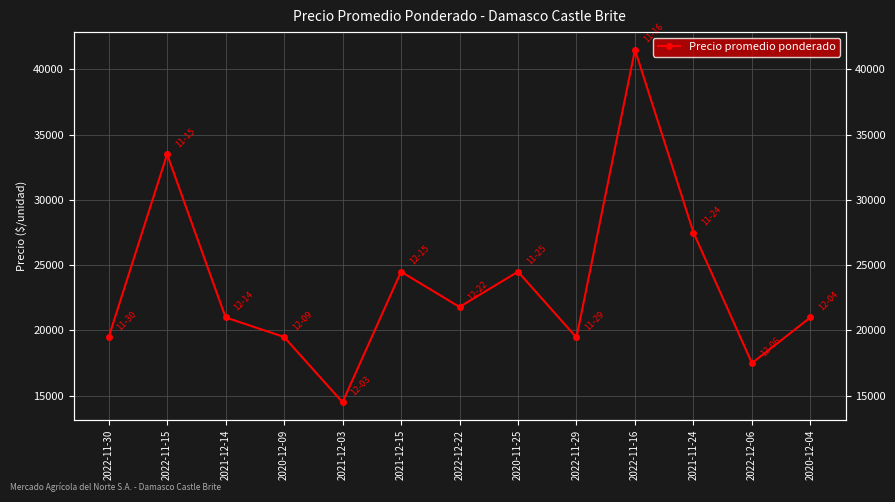

Rank the categories by value from highest to lowest.

2022-11-16, 2022-11-15, 2021-11-24, 2021-12-15, 2020-11-25, 2022-12-22, 2021-12-14, 2020-12-04, 2020-12-09, 2022-11-30, 2022-11-29, 2022-12-06, 2021-12-03